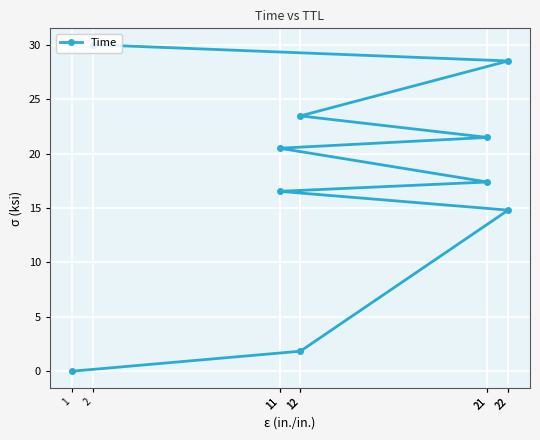

What is the ratio of the value at 21 to the value at 11?

1.3